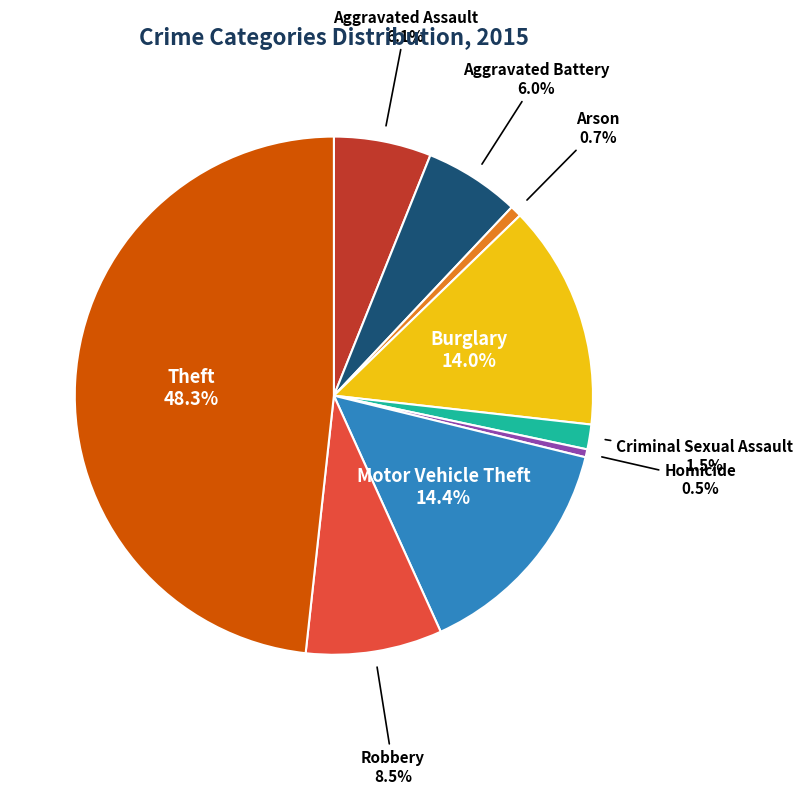

To the nearest percent, what is the difference between the Motor Vehicle Theft and Aggravated Battery slice percentages?

8%